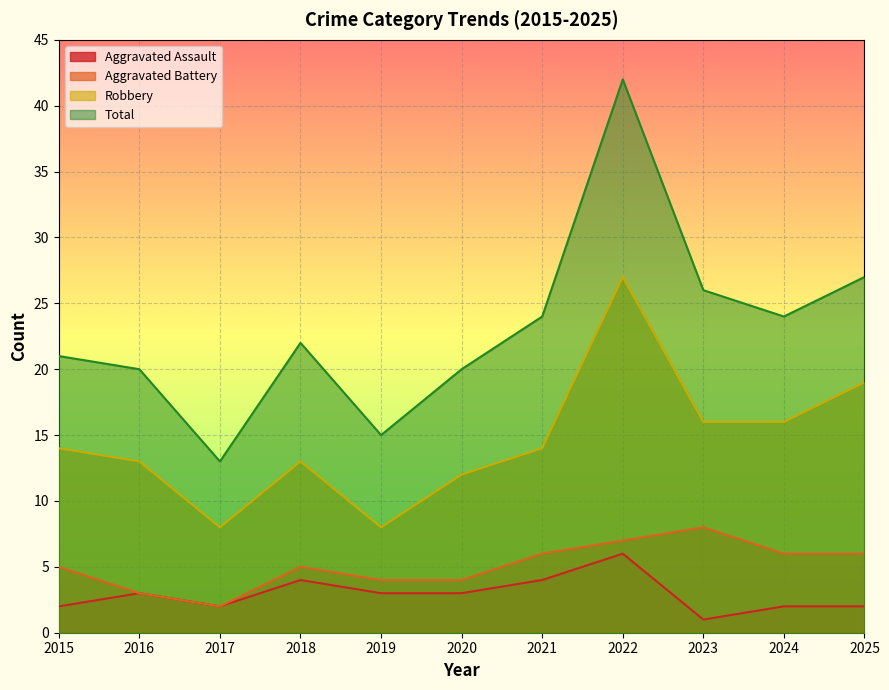

True or false: Robbery has a value of 12 at 2020.

True